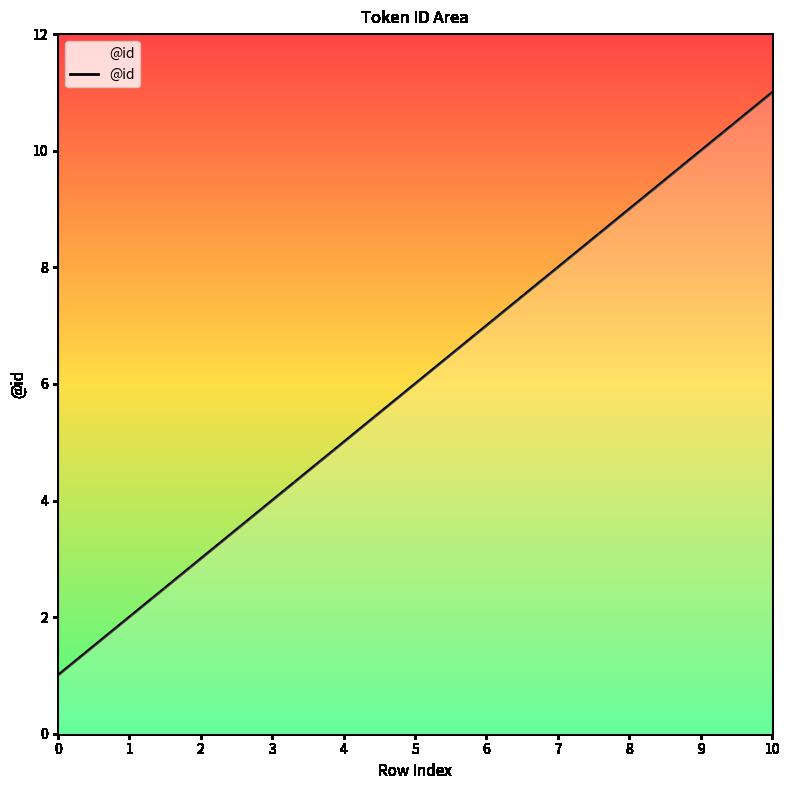

What is the minimum value shown in the chart?

1